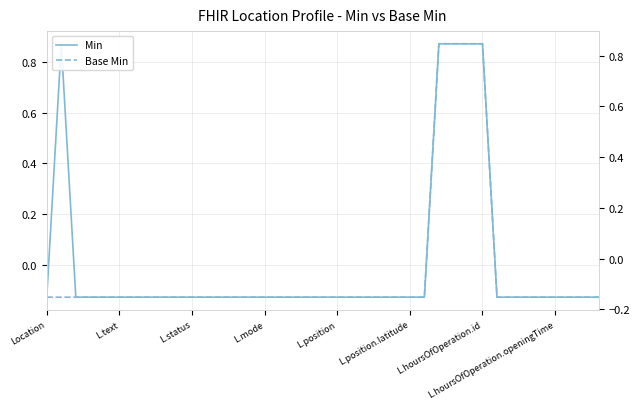

How many lines are shown in the chart?

2